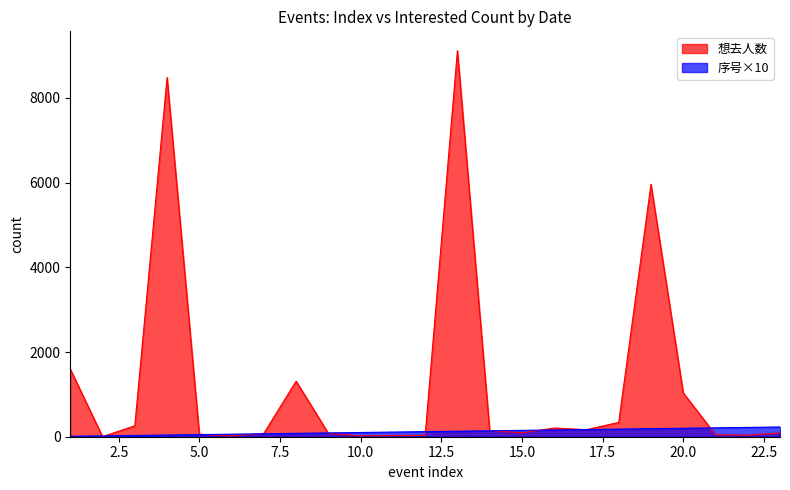

Which series has the largest range (max minus min)?

想去人数